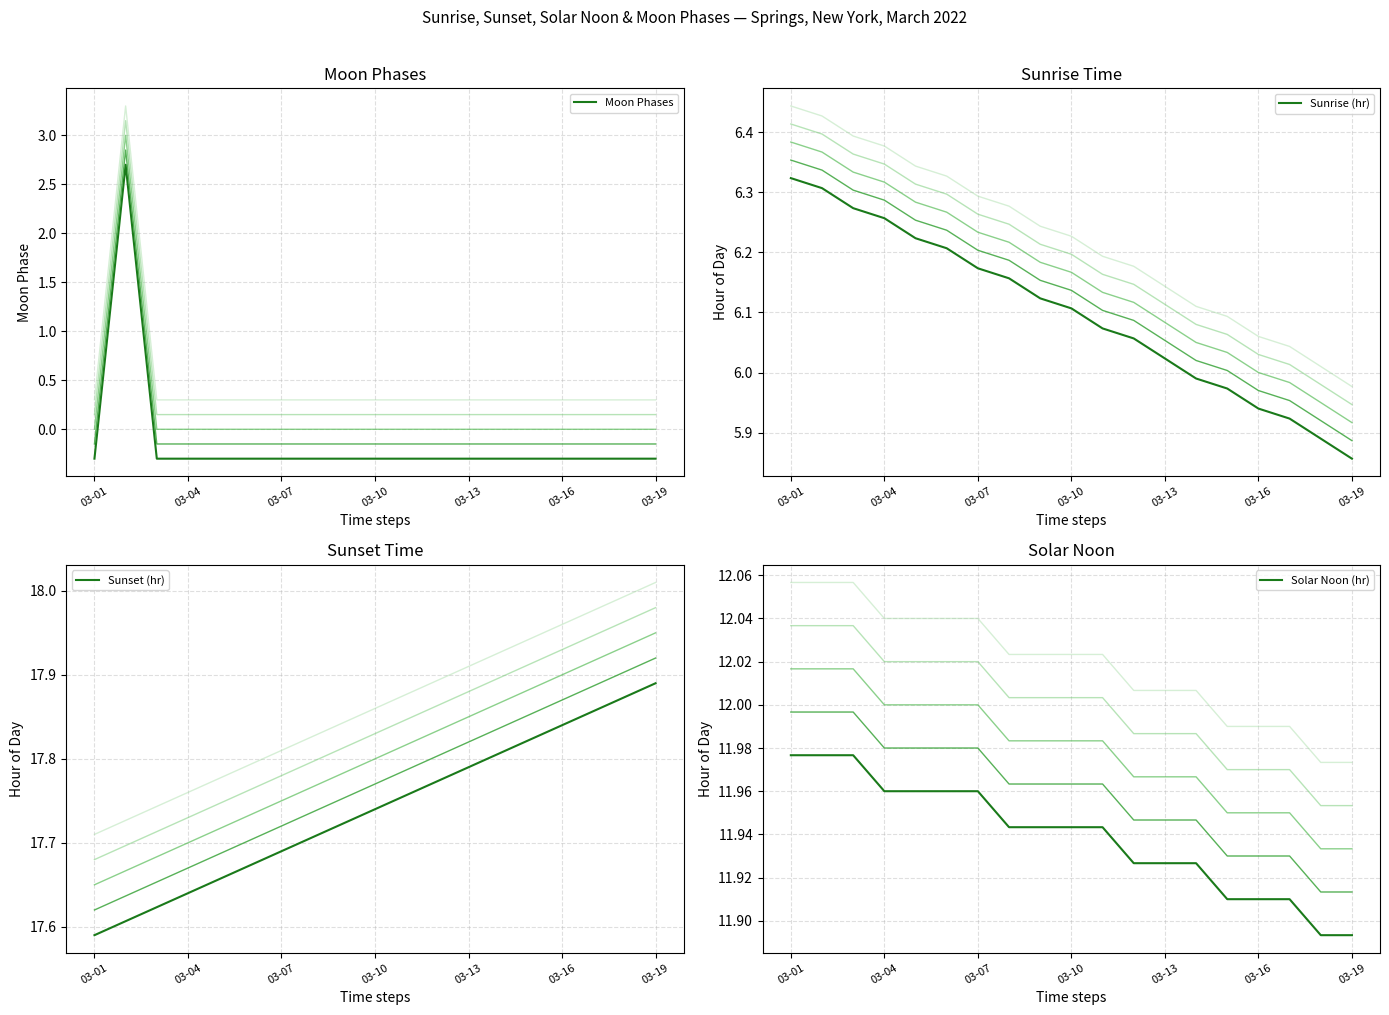

What is the highest value of the Moon Phases series?

2.7